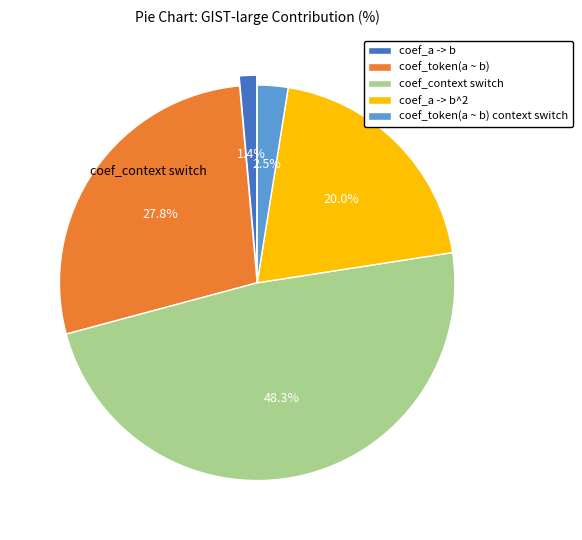

How much of the chart is everything except coef_a -> b?

98.6%